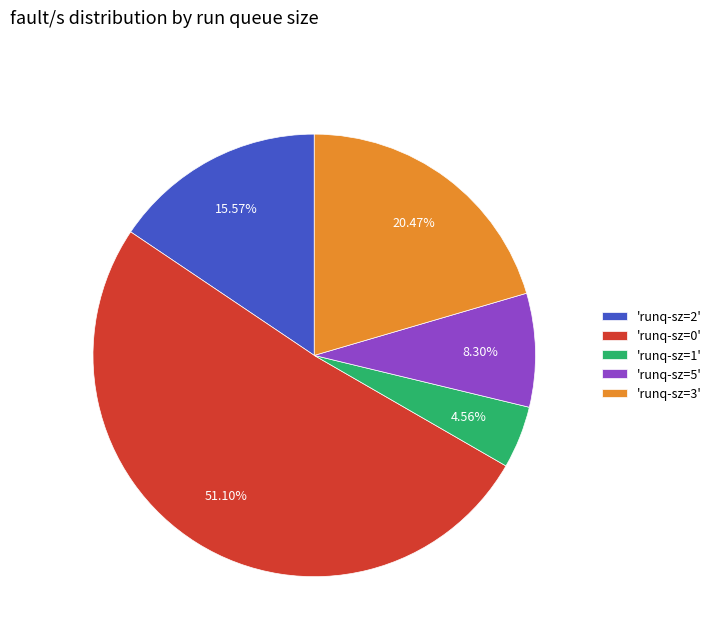

Between 'runq-sz=0' and 'runq-sz=1', which is larger?

'runq-sz=0'